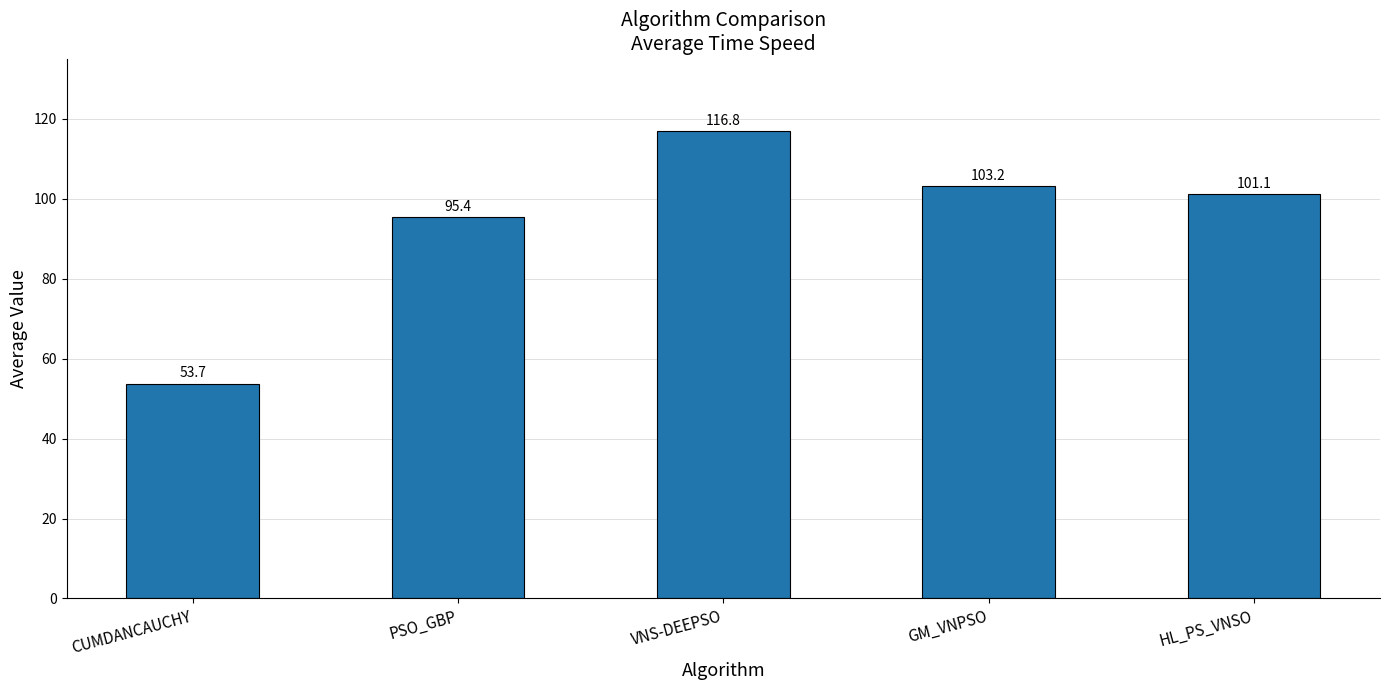

The chart shows a value of 183.9 at GM_VNPSO. True or false?

False